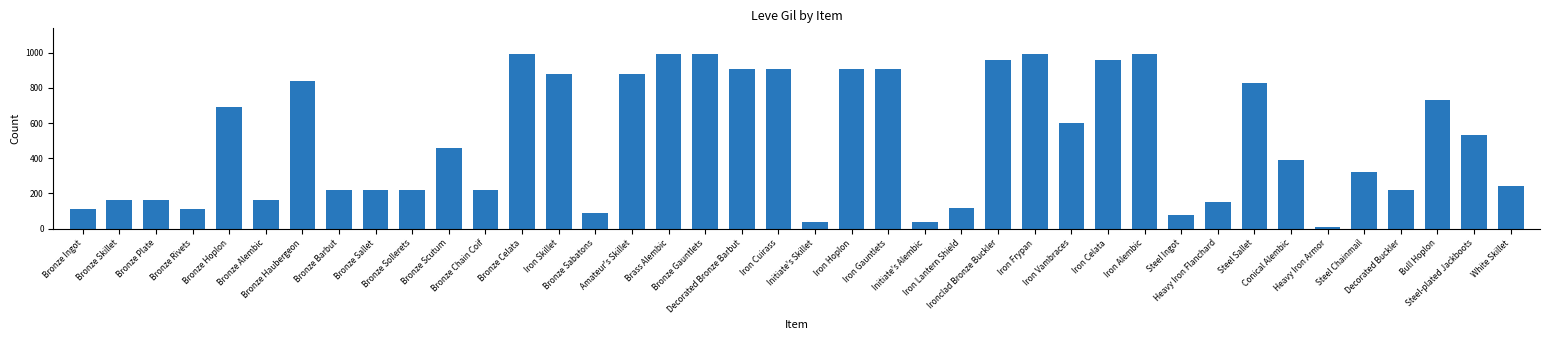

Are the bars horizontal?

No